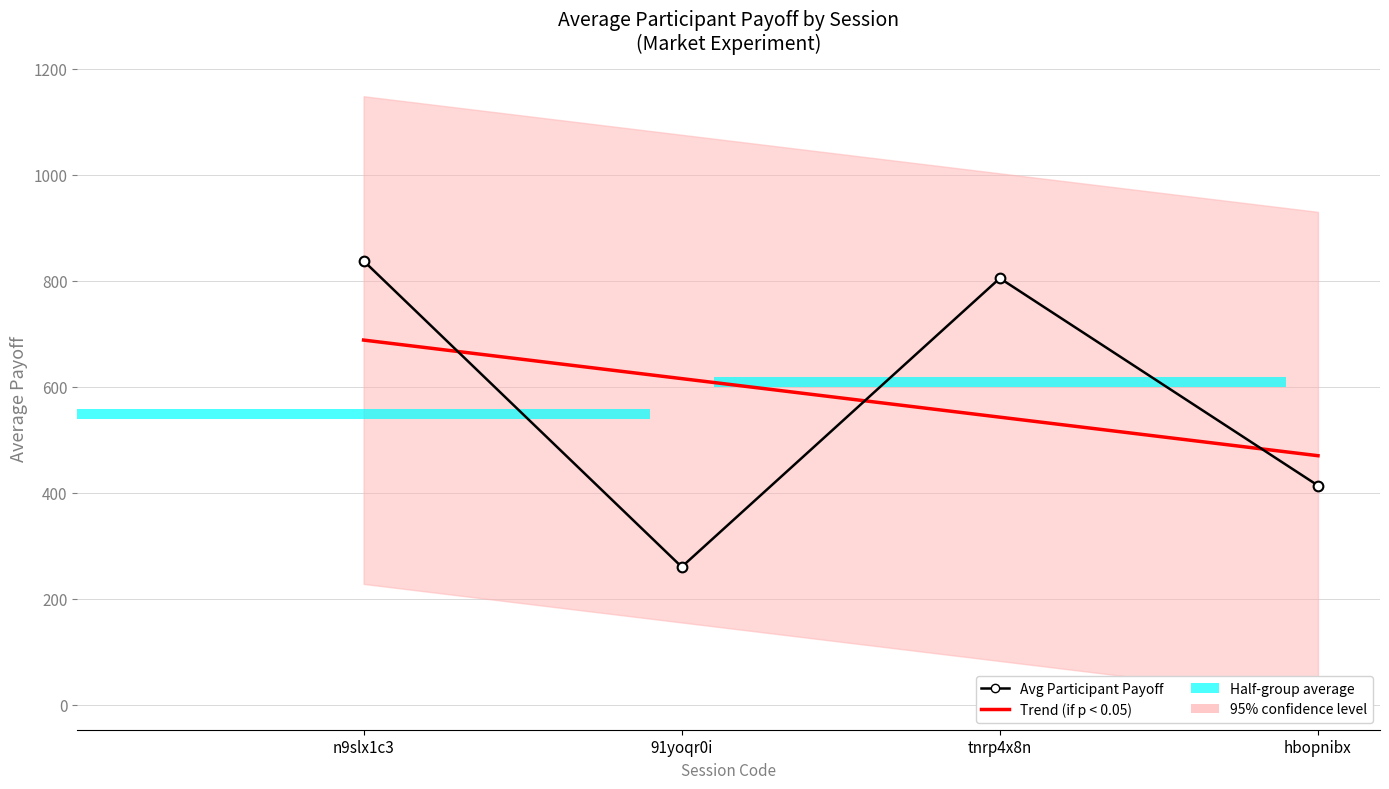

What is the total value across all series at hbopnibx?

882.9